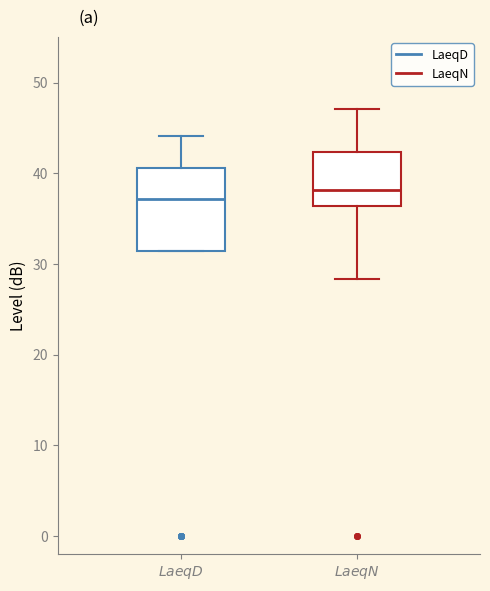

Which box has the highest median line?

$\it{LaeqN}$